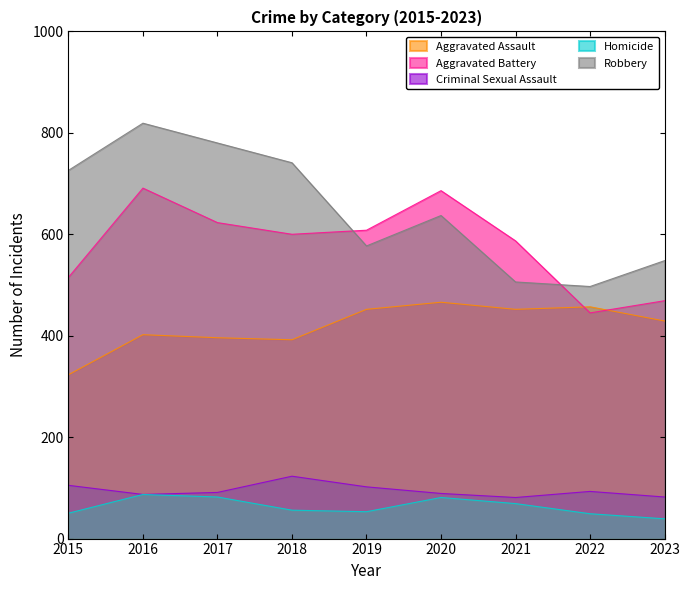

What is the value of the Aggravated Battery point at the 8th from the left?

445